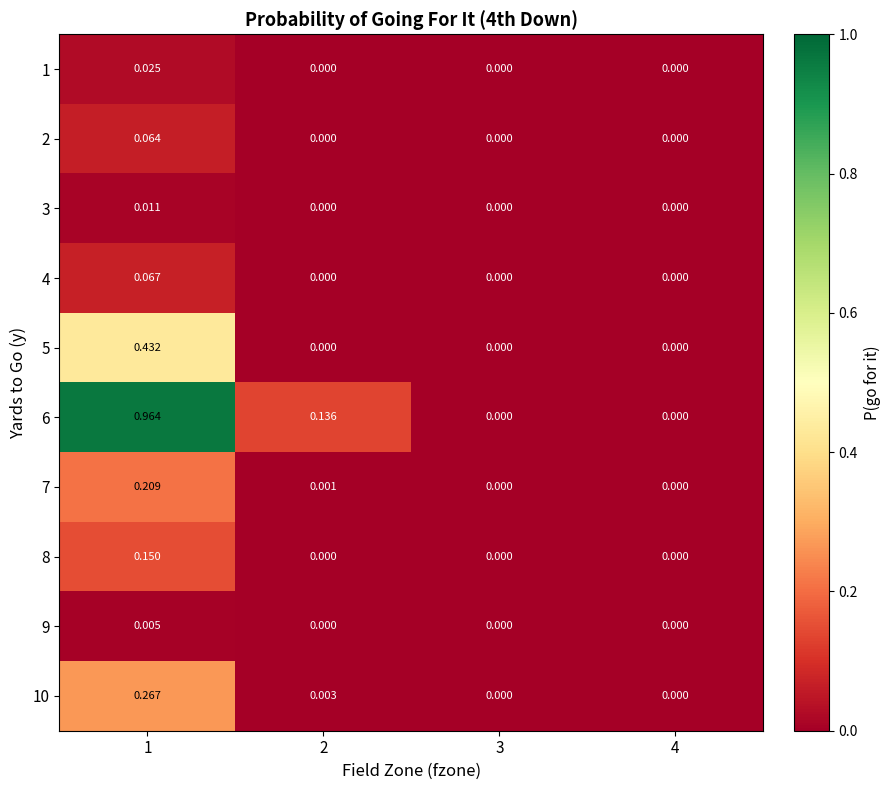

Which series has the largest total across all categories?

6